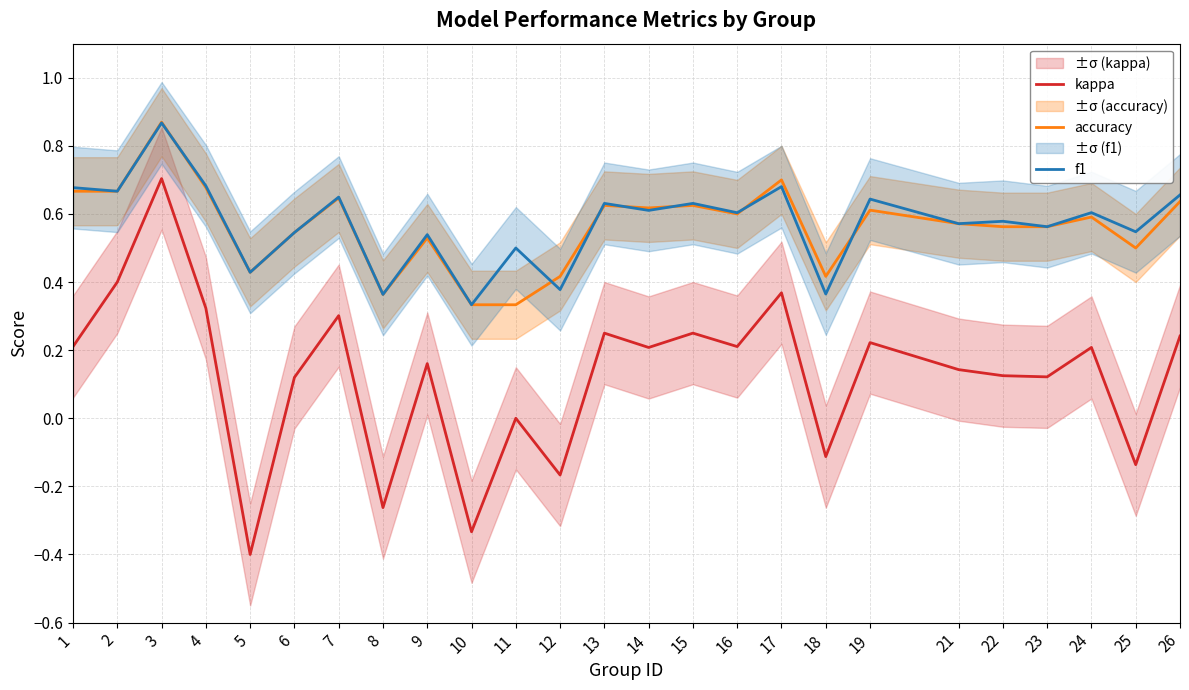

Which series has the widest spread of values?

kappa